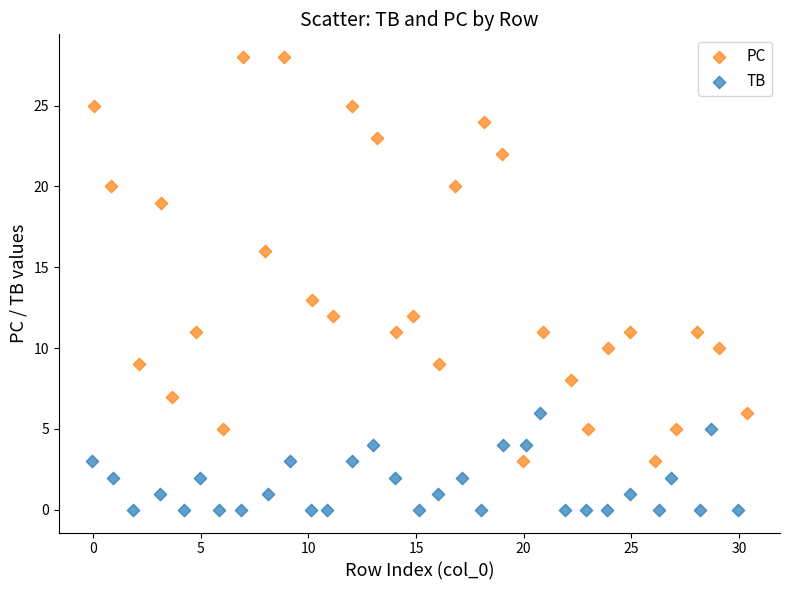

Which series contains the highest Y value?

PC